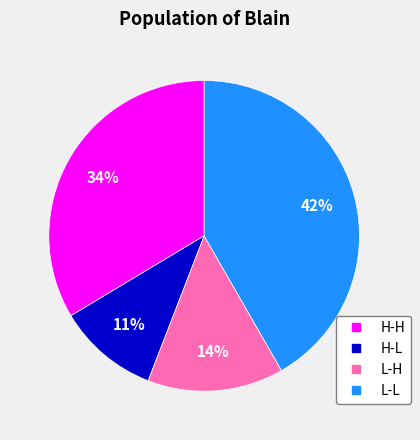

Combined, do H-H and H-L account for over 50%?

No